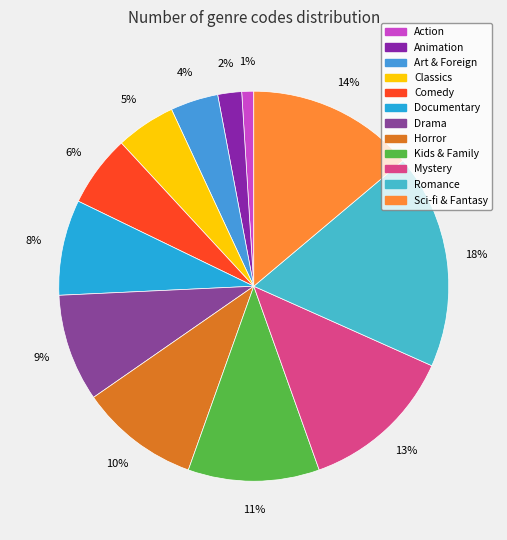

How much of the chart is everything except Classics?

95.0%